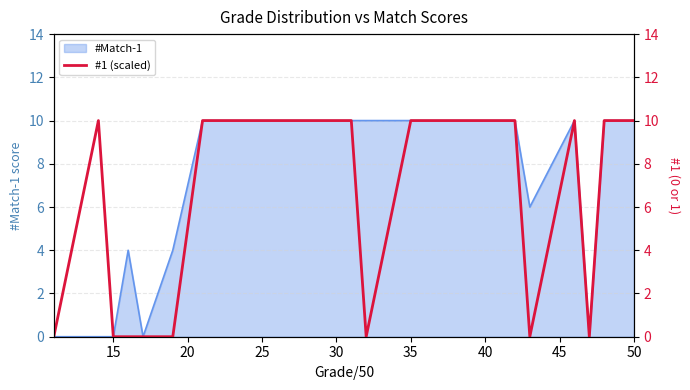

The #Match-1 series shows 0 at 15. True or false?

True